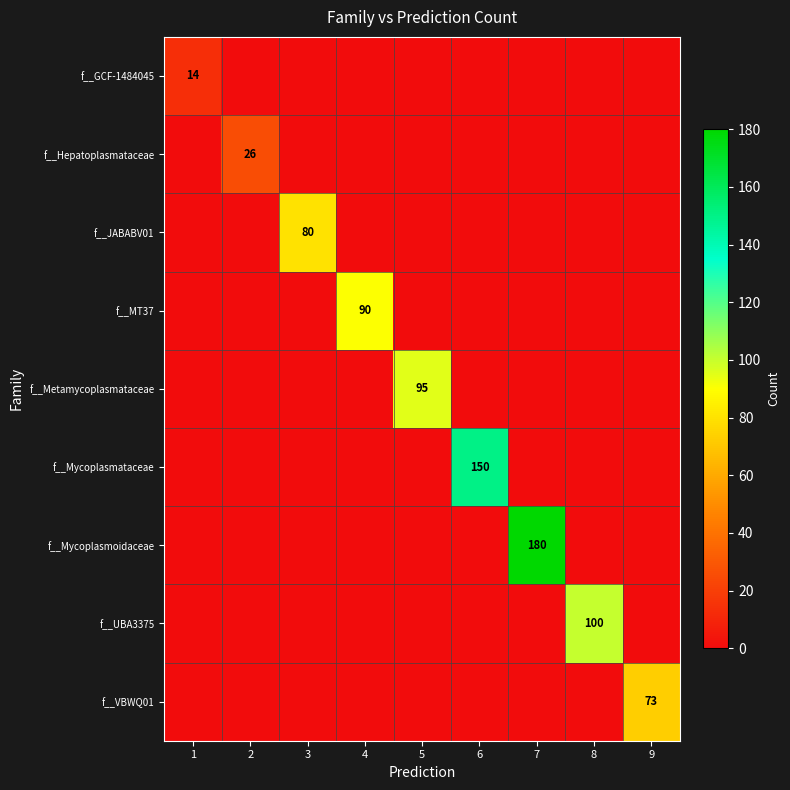

The f__UBA3375 series shows 100 at 8. True or false?

True